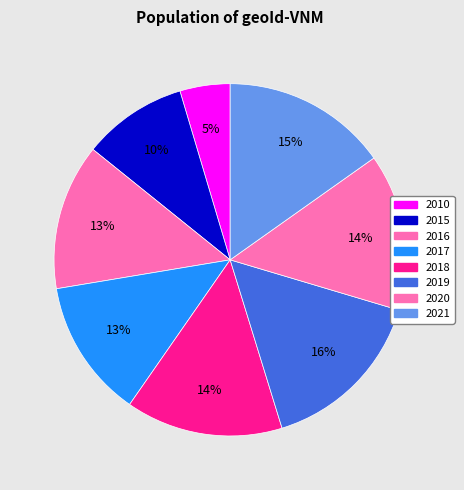

To the nearest percent, what is the average slice percentage?

13%